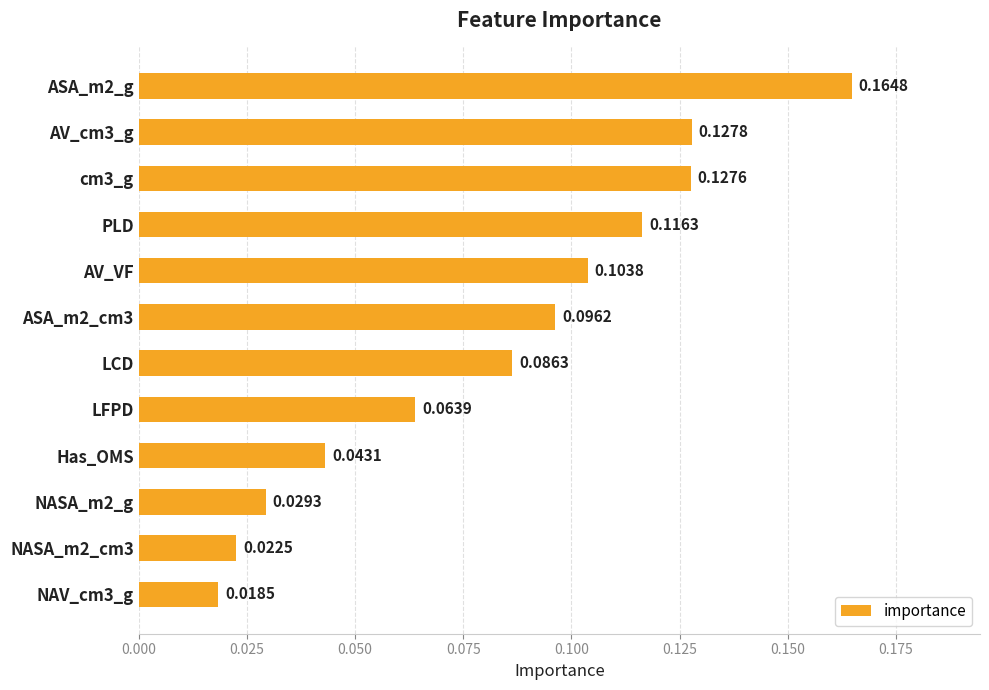

What is the label of the 4th bar from the top?

PLD